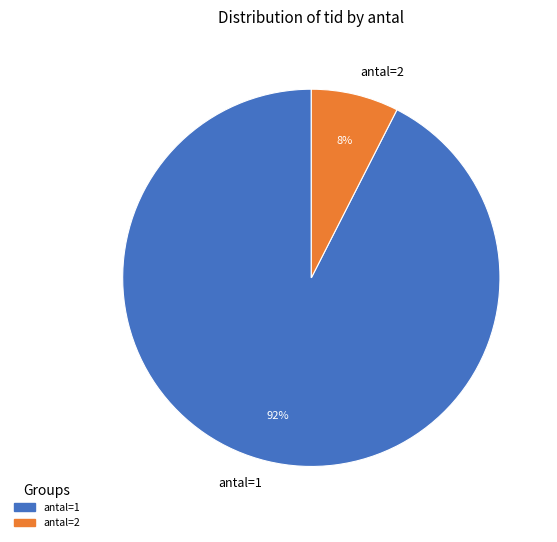

Which has a higher value, antal=1 or antal=2?

antal=1